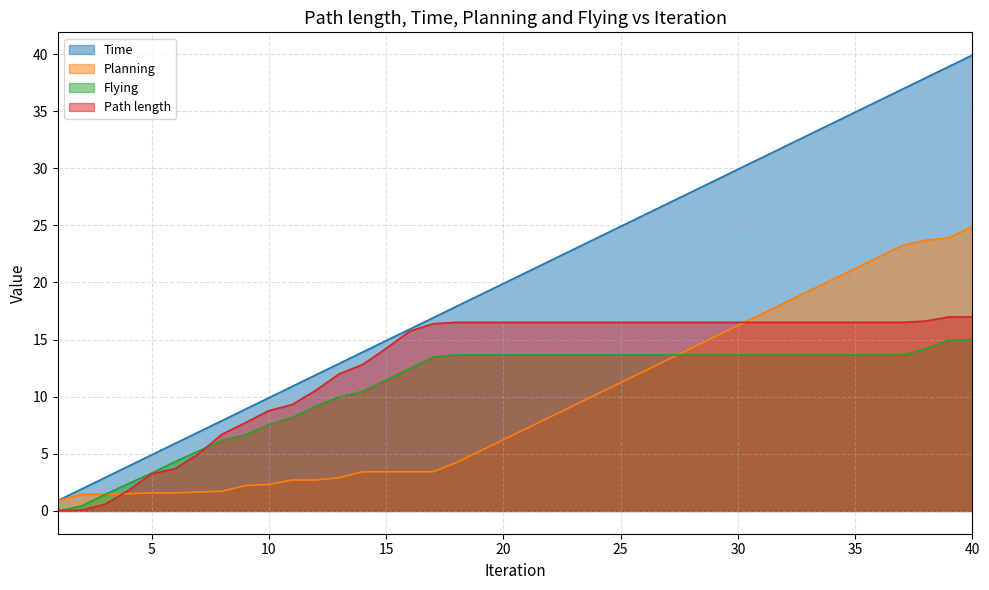

At which label does Flying first exceed 13?

17